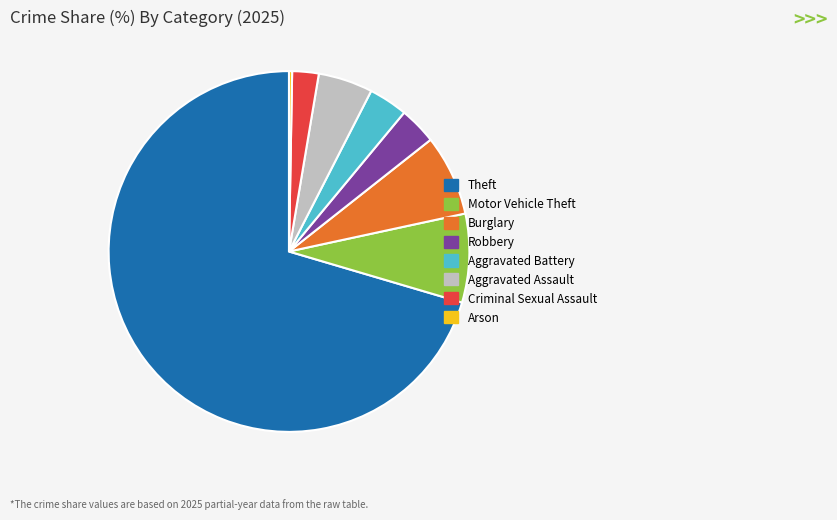

Does Motor Vehicle Theft account for over 50% of the chart?

No